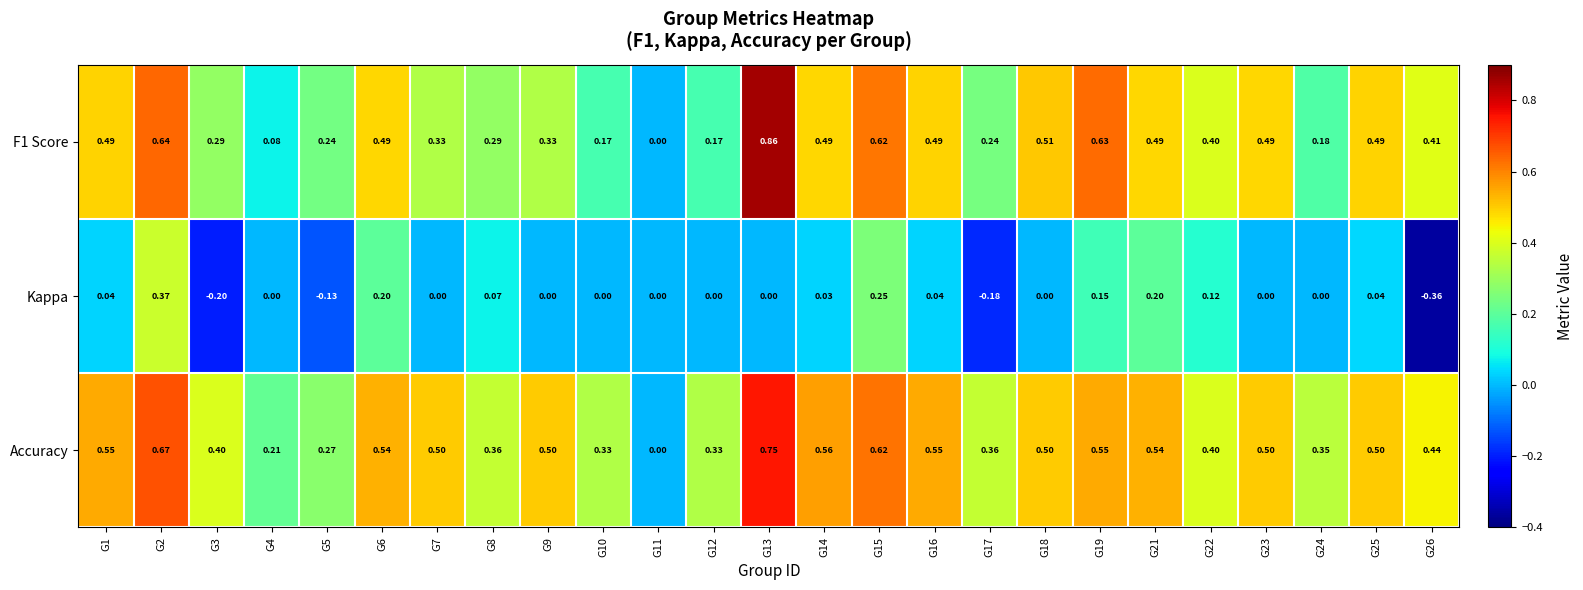

Which series changed the most between G25 and G26?

Kappa